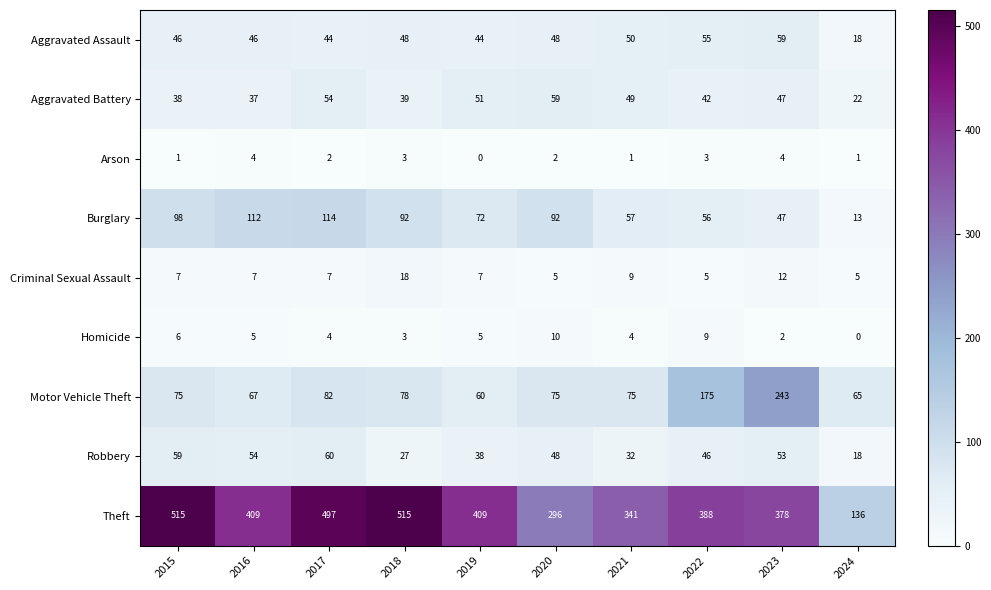

Is it true that Criminal Sexual Assault equals 3 at 2020?

False